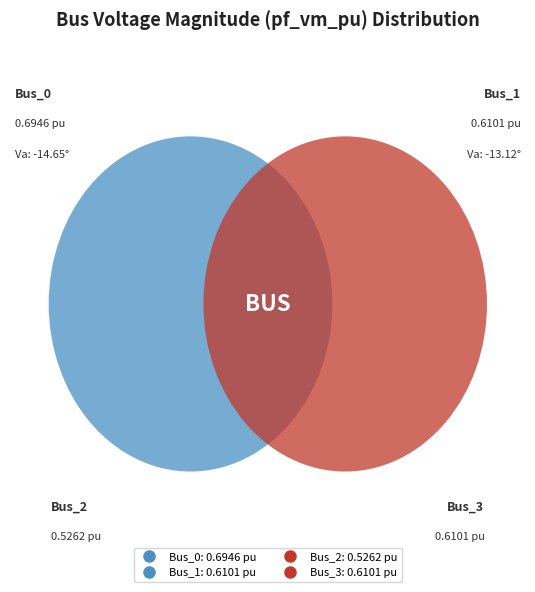

Is it true that Bus_3 is 25% of the pie?

True